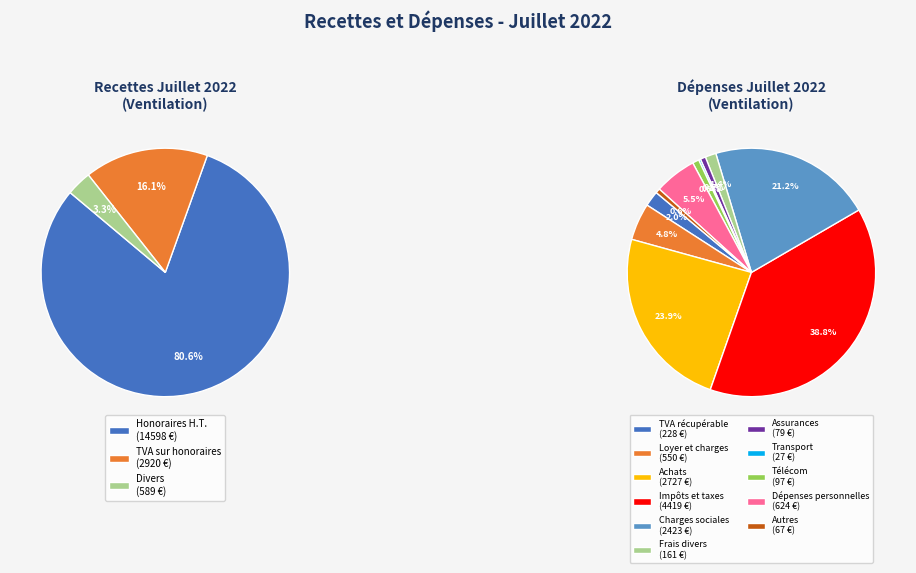

To the nearest percent, what is the difference between the Honoraires H.T. and TVA sur honoraires slice percentages?

64%